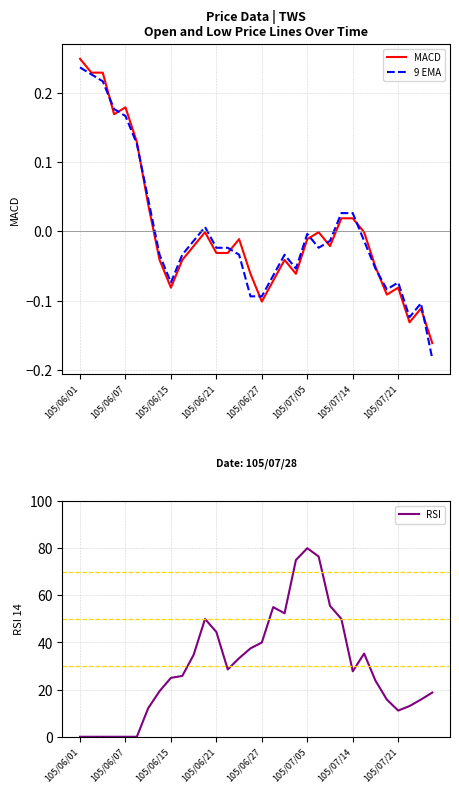

The MACD series shows -0.1 at 27. True or false?

True